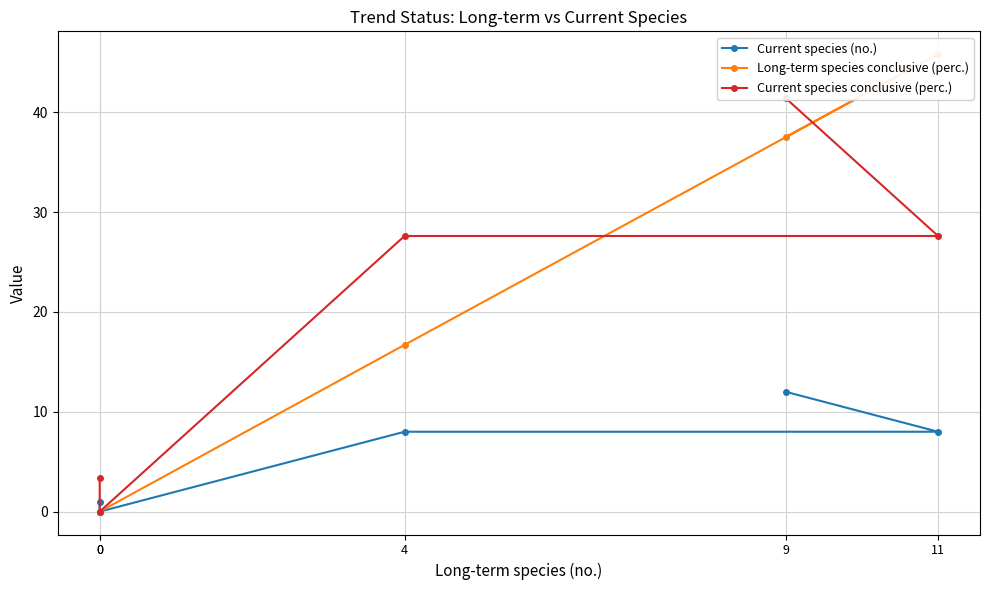

What is the approximate value of Current species conclusive (perc.) at 4?

27.6